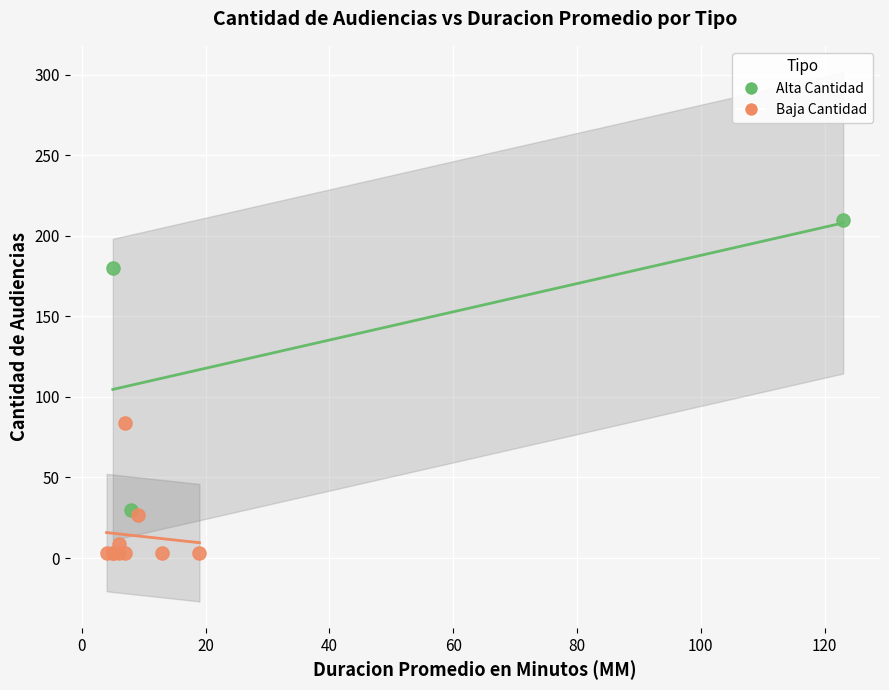

Which series has the widest spread of Y values?

Alta Cantidad